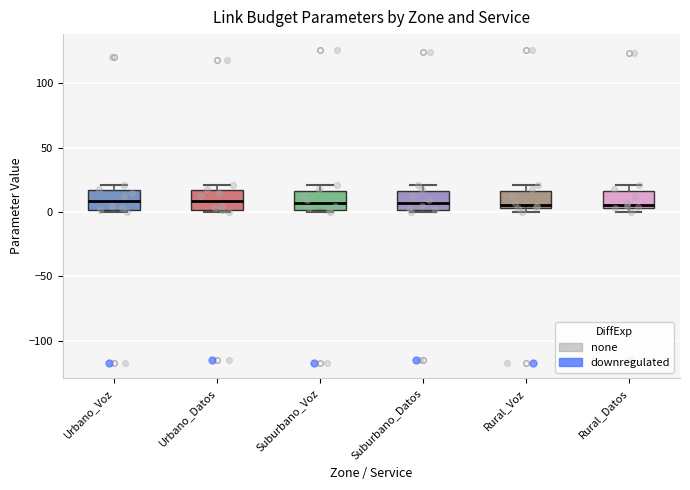

Reading left to right, read every box against the y-axis: the position of its median line, the range the box covers, and the ends of its whiskers. The values are not printed on the chart, so give them approximately, as read against the axis.

Urbano_Voz: median 10, box 0 to 15, whiskers 0 (just below the box's lower edge) to 20
Urbano_Datos: median 10, box 0 to 15, whiskers 0 (just below the box's lower edge) to 20
Suburbano_Voz: median 5, box 0 to 15, whiskers 0 (just below the box's lower edge) to 20
Suburbano_Datos: median 5, box 0 to 15, whiskers 0 (just below the box's lower edge) to 20
Rural_Voz: median 5 (just above the box's lower edge), box 5 to 15, whiskers 0 to 20
Rural_Datos: median 5 (just above the box's lower edge), box 5 to 15, whiskers 0 to 20